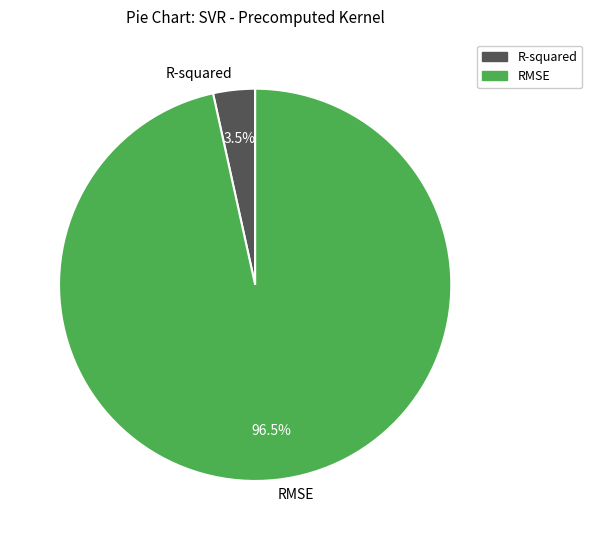

Is it true that R-squared is 17% of the pie?

False